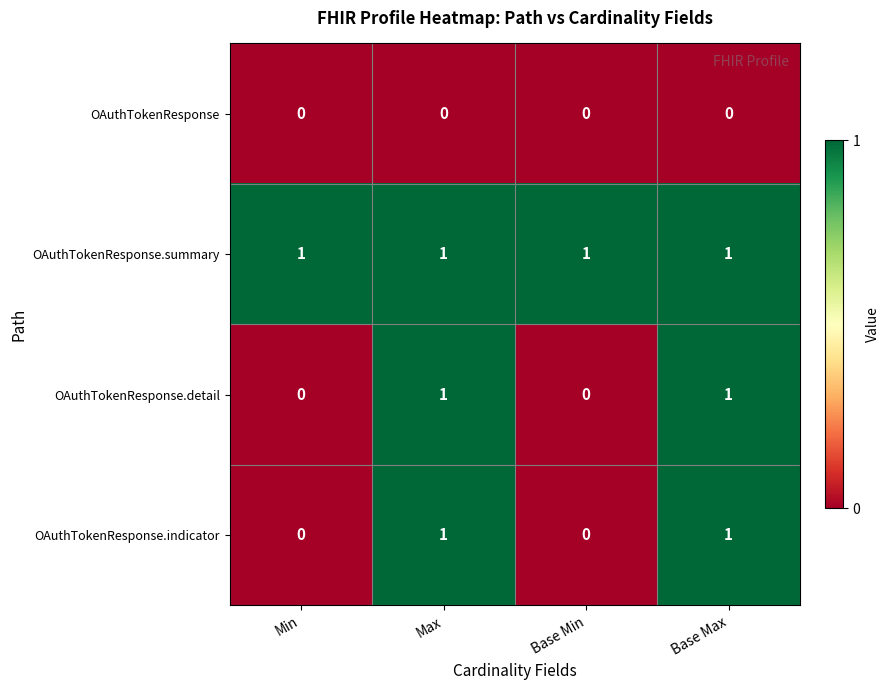

How many categories are shown in the chart?

4